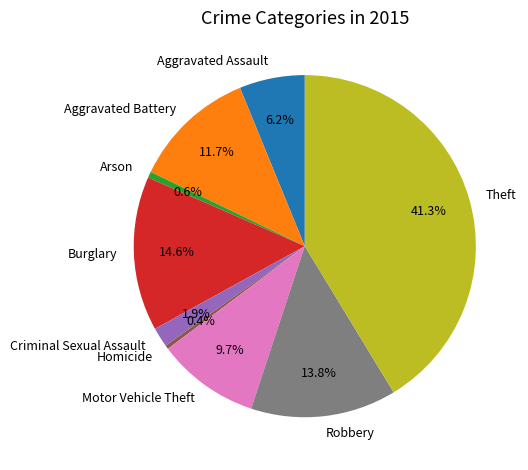

To the nearest percent, what is the average slice percentage?

11%